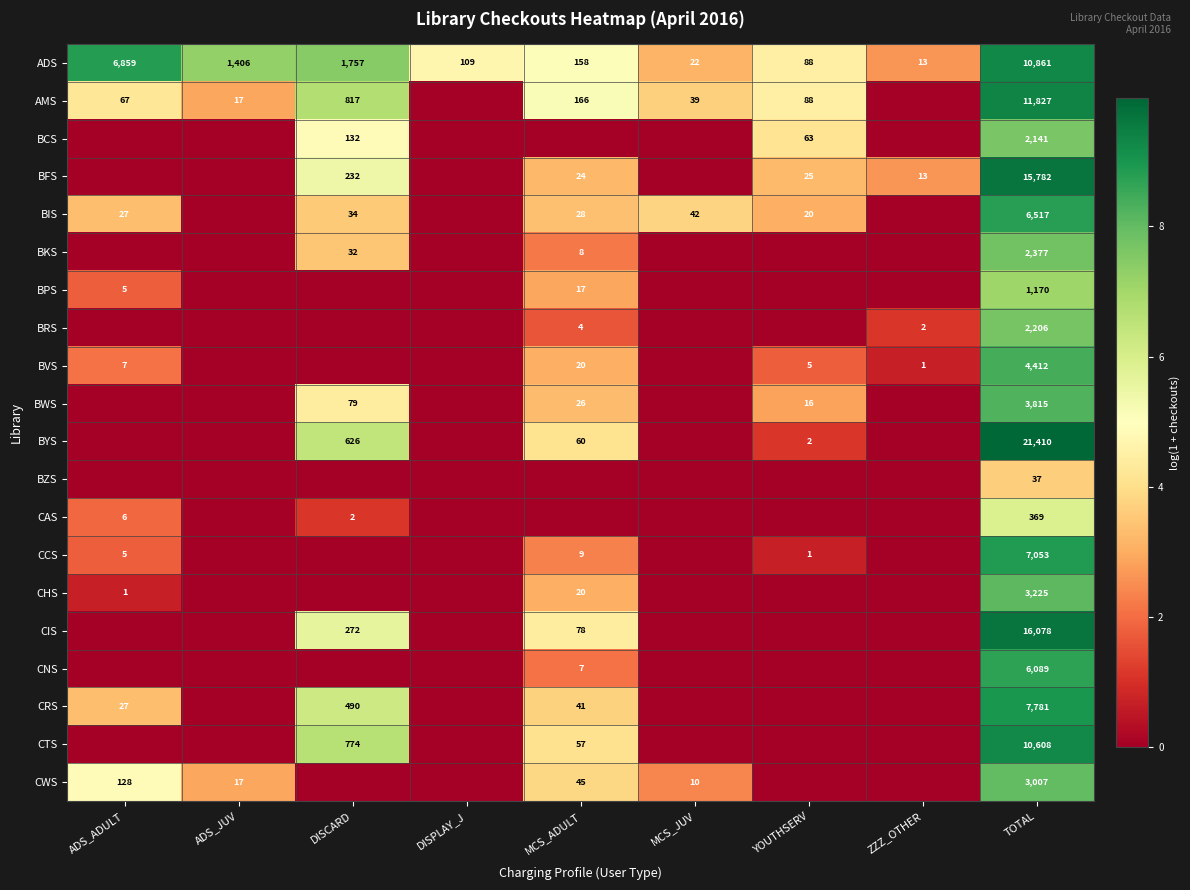

The value of BPS at MCS_ADULT is 17. True or false?

True